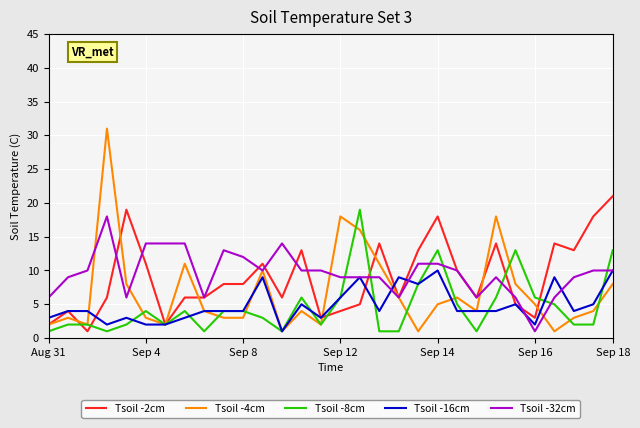

What is the maximum value for Tsoil -32cm?

18